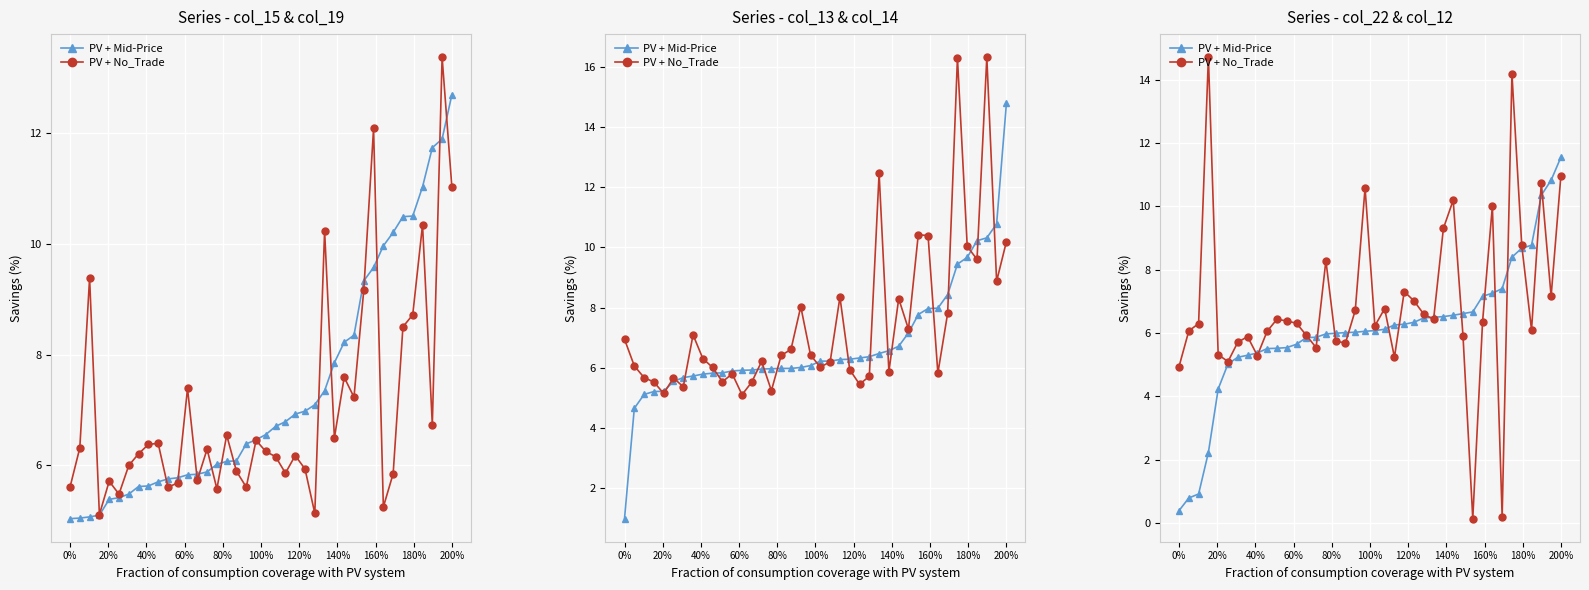

What are all the series names shown in the legend?

PV + Mid-Price, PV + No_Trade